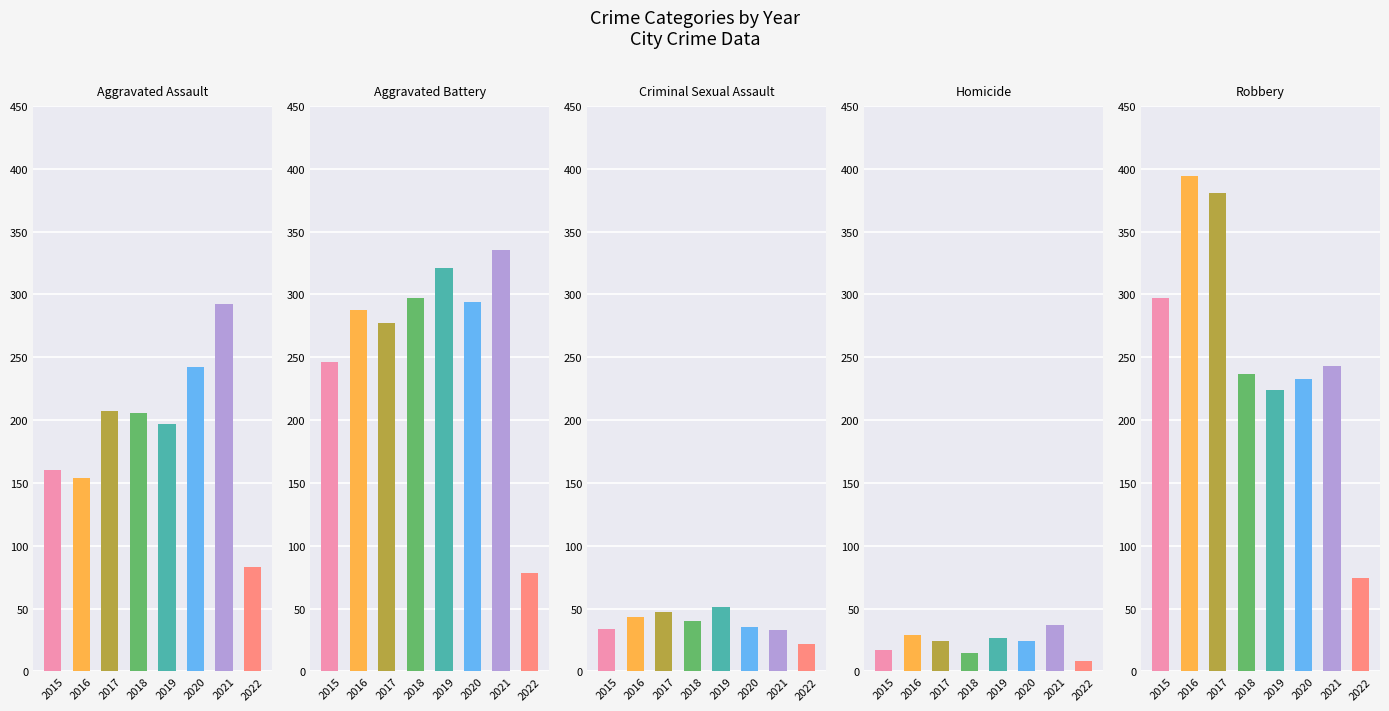

Which series has the largest total across all categories?

Aggravated Battery